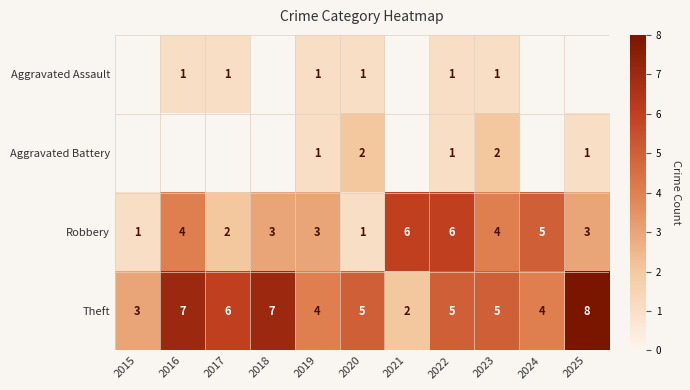

What is the difference between the highest and lowest values at 2023?

4